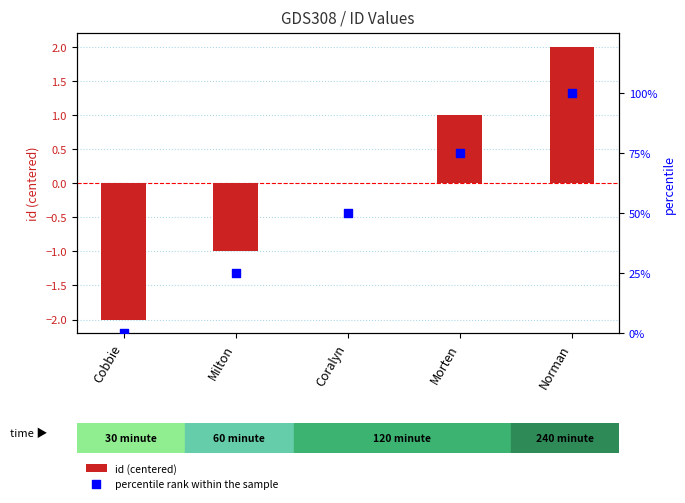

What are all the series names shown in the legend?

id (centered), percentile rank within the sample